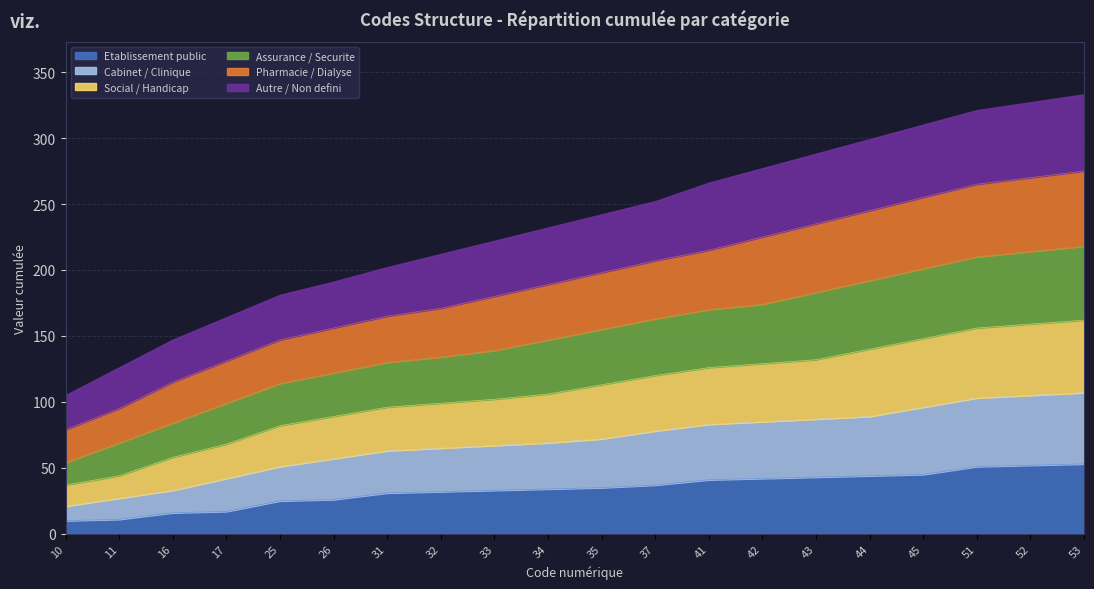

Is it true that Etablissement public equals 53 at 32?

False